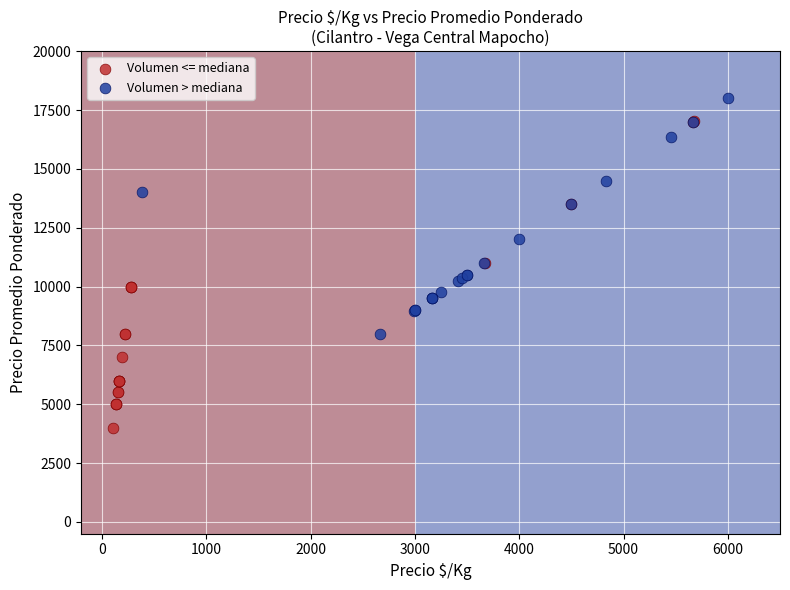

Which series contains the lowest Y value?

Volumen <= mediana